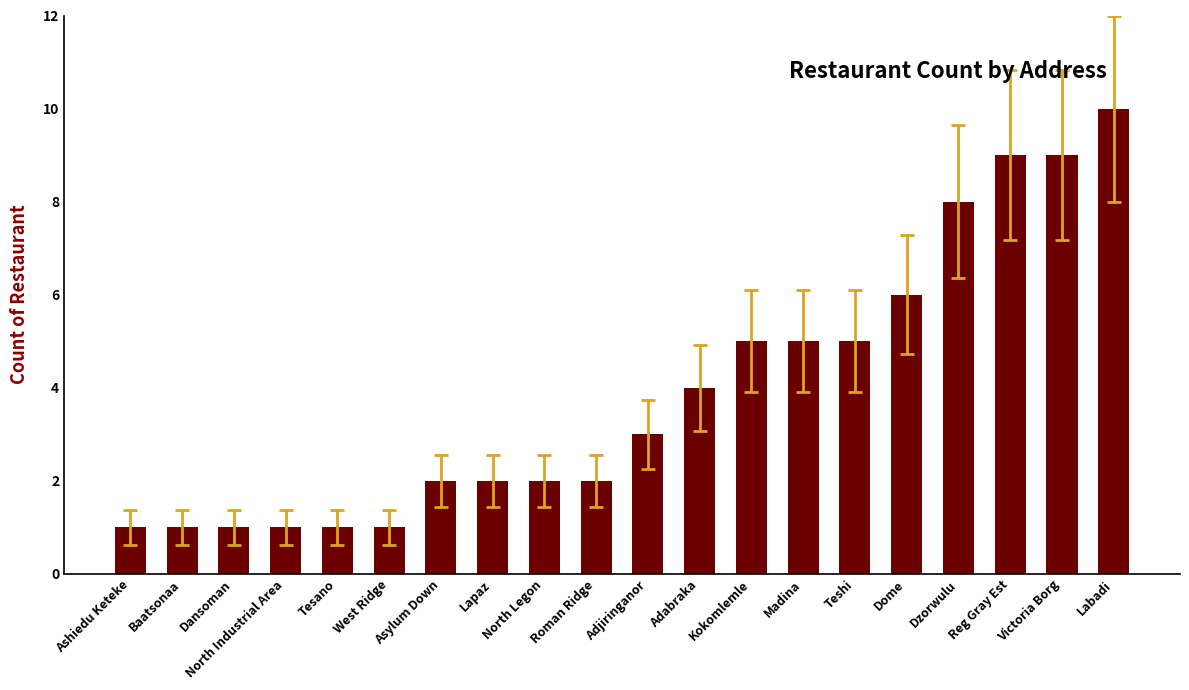

What is the difference between the maximum and minimum values?

9